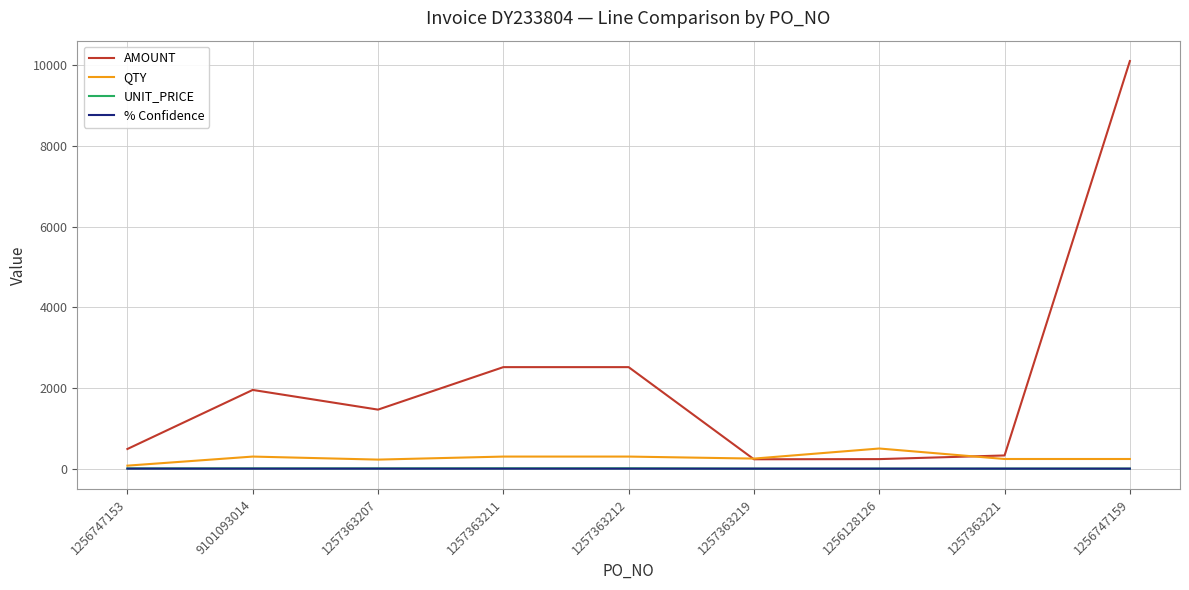

What is the average value of the QTY series?

270.0